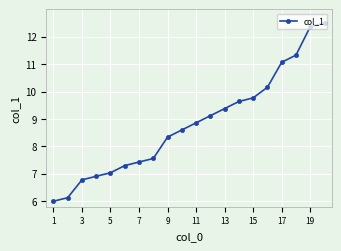

What is the sum of all values?

176.3